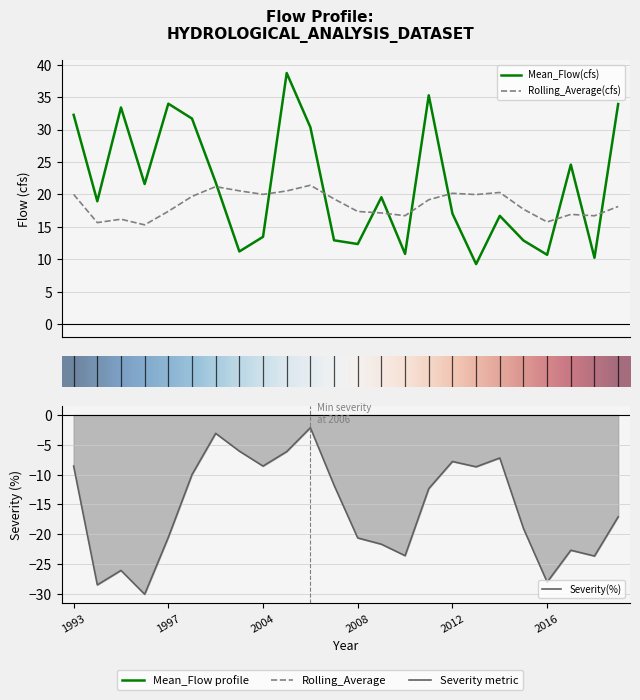

Rank the categories by Severity(%) value from highest to lowest.

2006, 1999, 2003, 2005, 2014, 2012, 1993, 2004, 2013, 1998, 2007, 2011, 2019, 2015, 1997, 2008, 2009, 2017, 2010, 2018, 1995, 2016, 1994, 1996